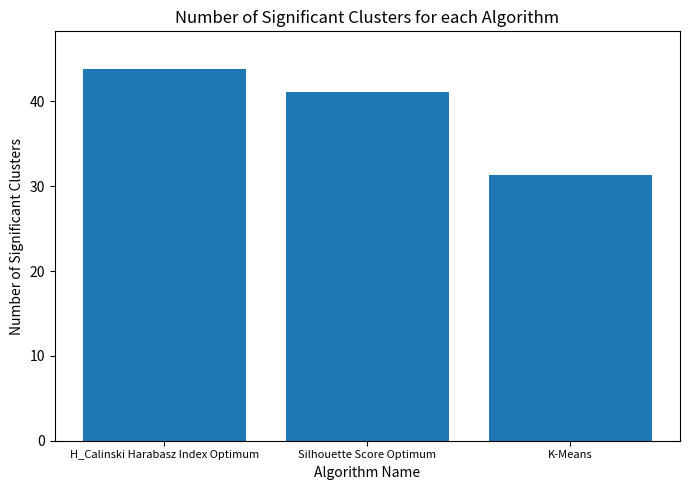

Which category has the highest value across all series?

H_Calinski Harabasz Index Optimum